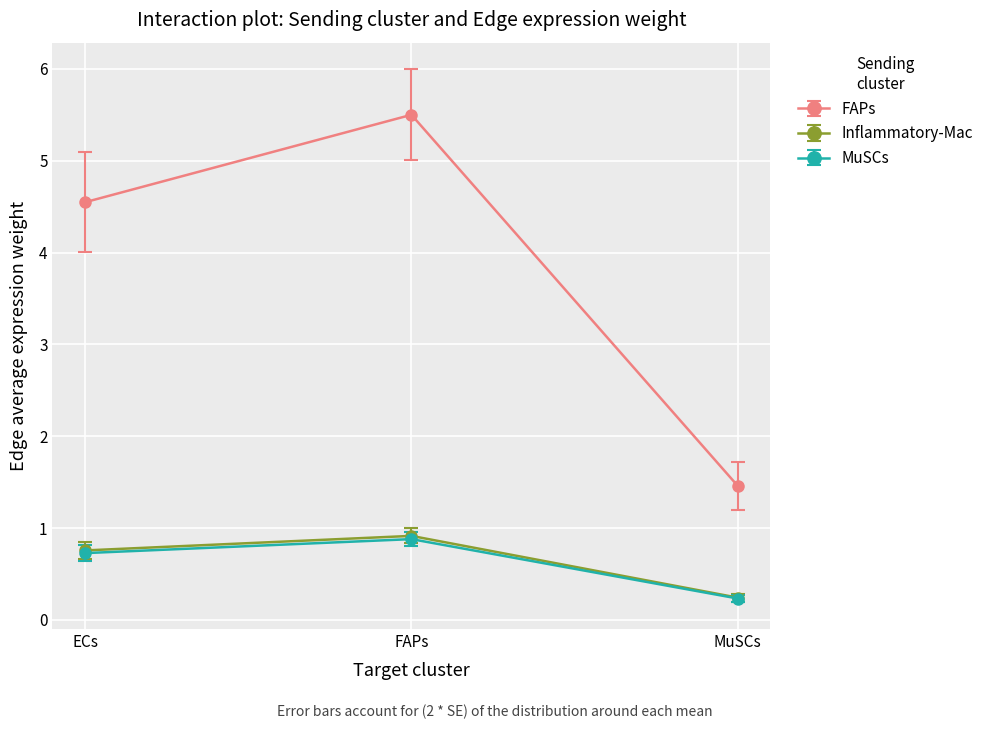

Reading left to right, extract all data points from this chart.

FAPs: ECs=4.5	FAPs=5.5	MuSCs=1.5
Inflammatory-Mac: ECs=0.8	FAPs=0.9	MuSCs=0.2
MuSCs: ECs=0.7	FAPs=0.9	MuSCs=0.2